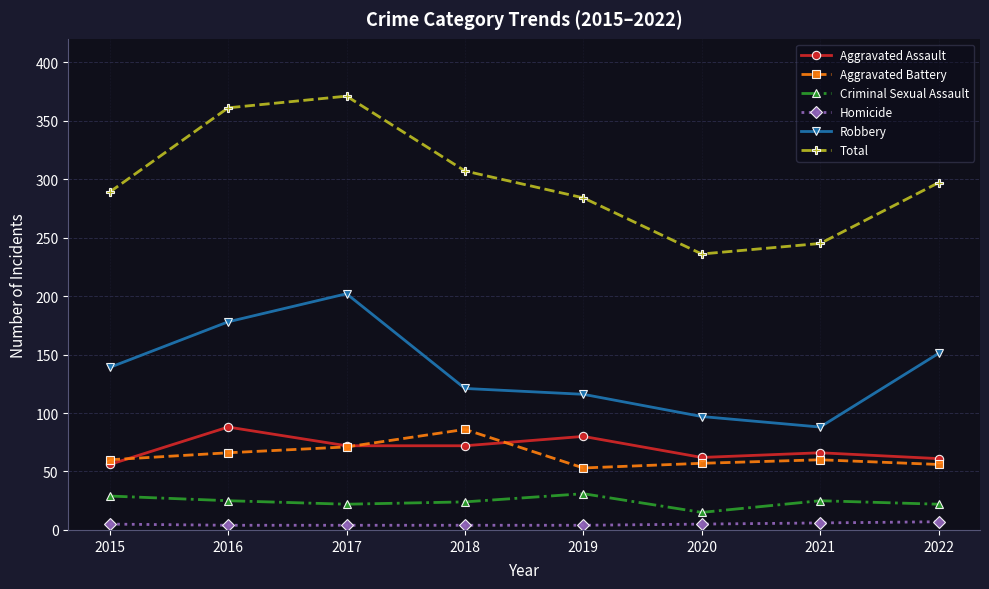

What is the total value across all series at 2016?

722